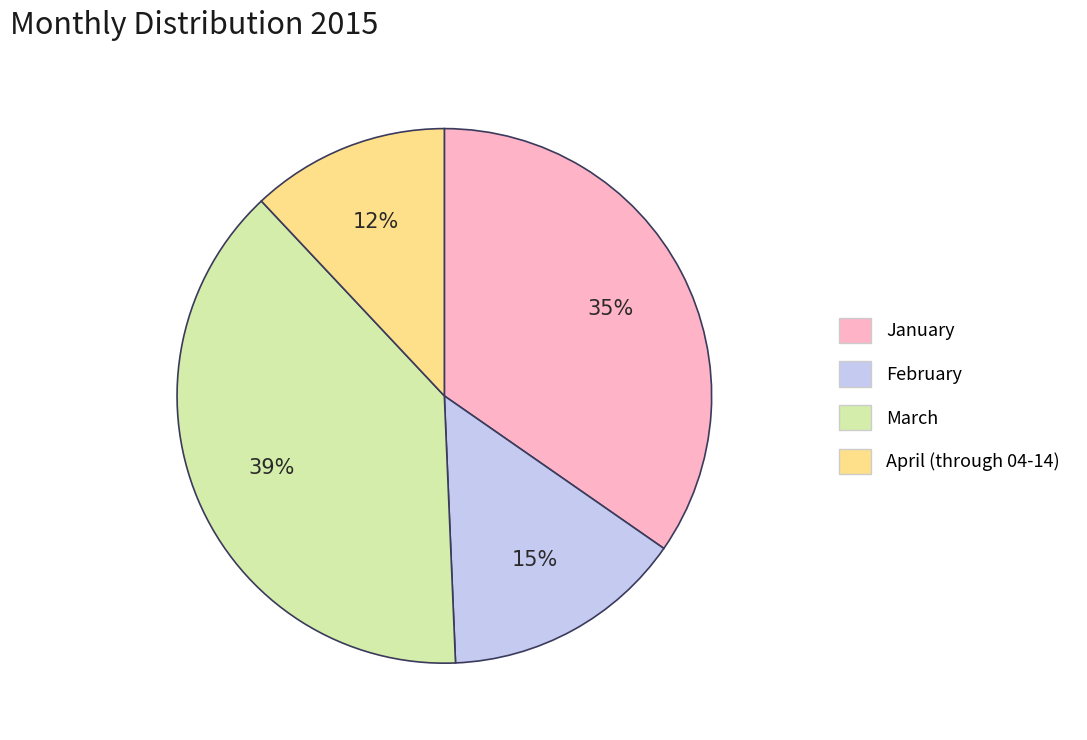

To the nearest percent, what portion does March represent?

39%